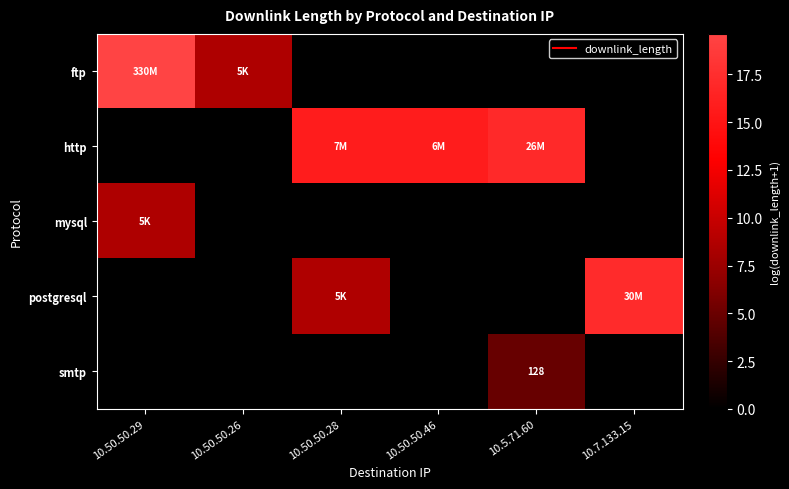

What is the difference between the second highest and minimum values in the http series?

15.8